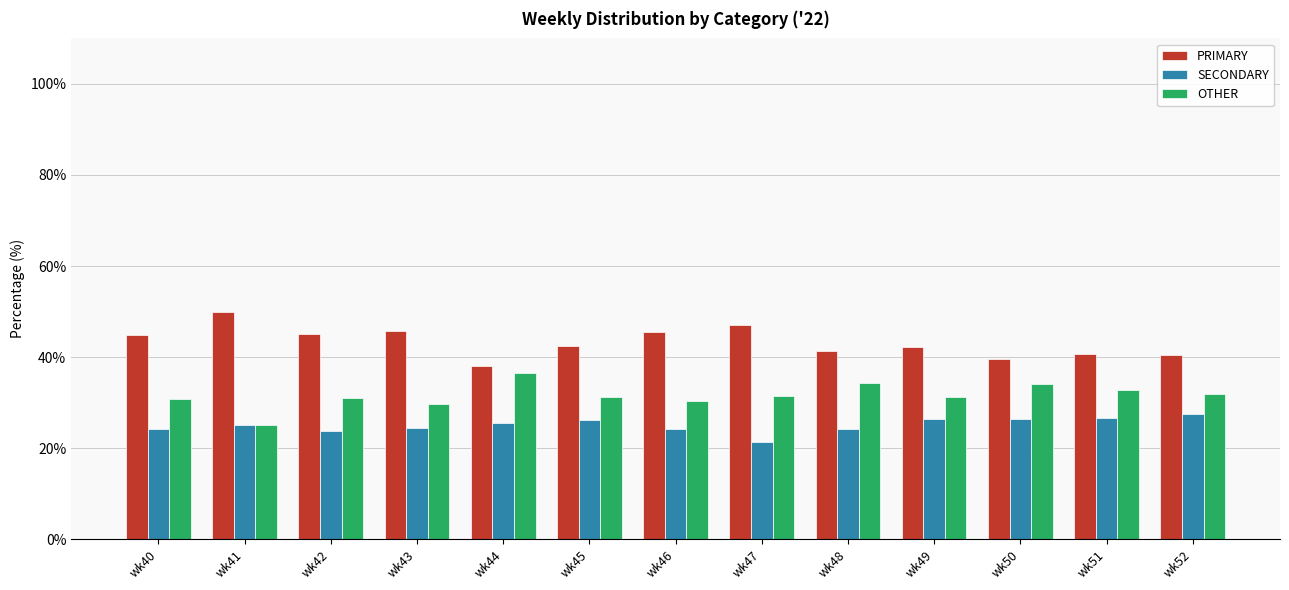

How many values in the SECONDARY series are below 25?

6